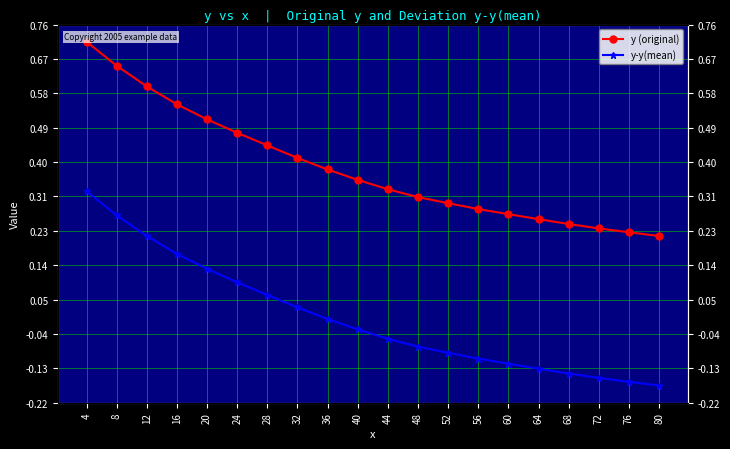

The y-y(mean) series shows 0.0 at 32. True or false?

False